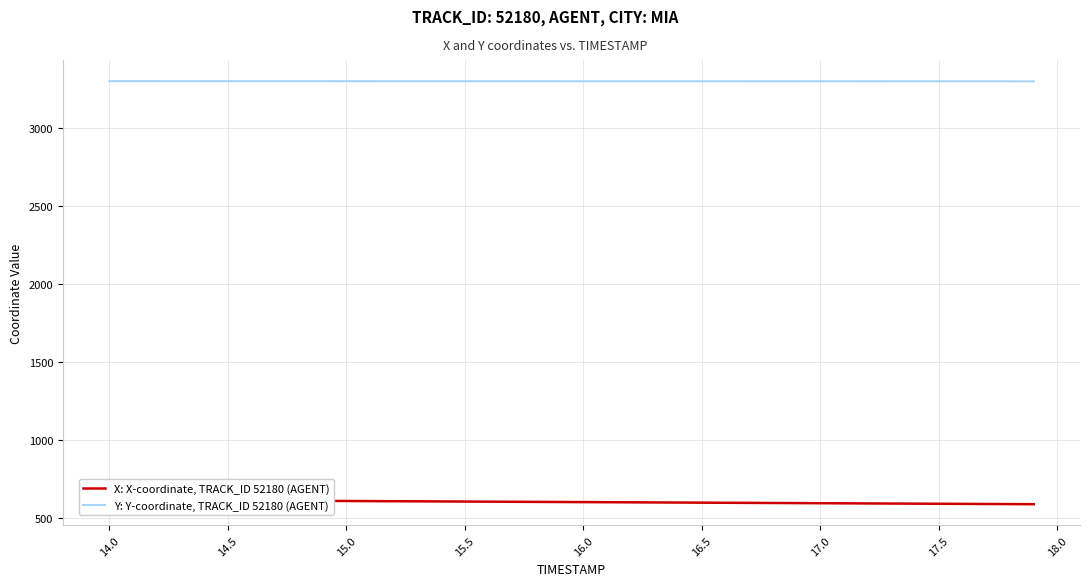

Is this an area chart (filled region under the line)?

No